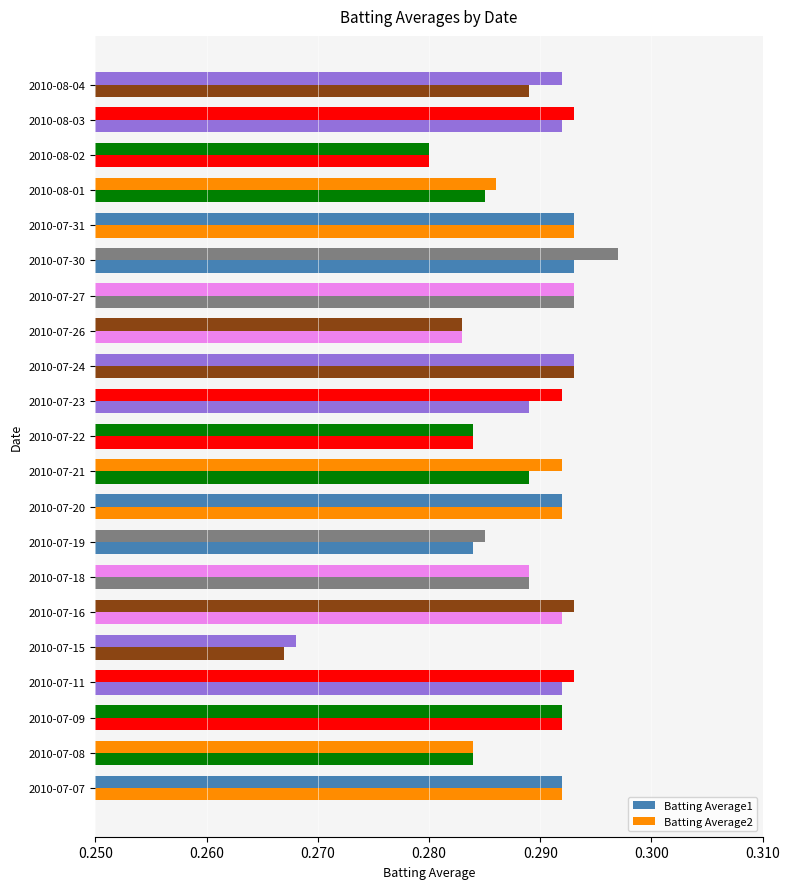

Count the number of categories in the chart.

21